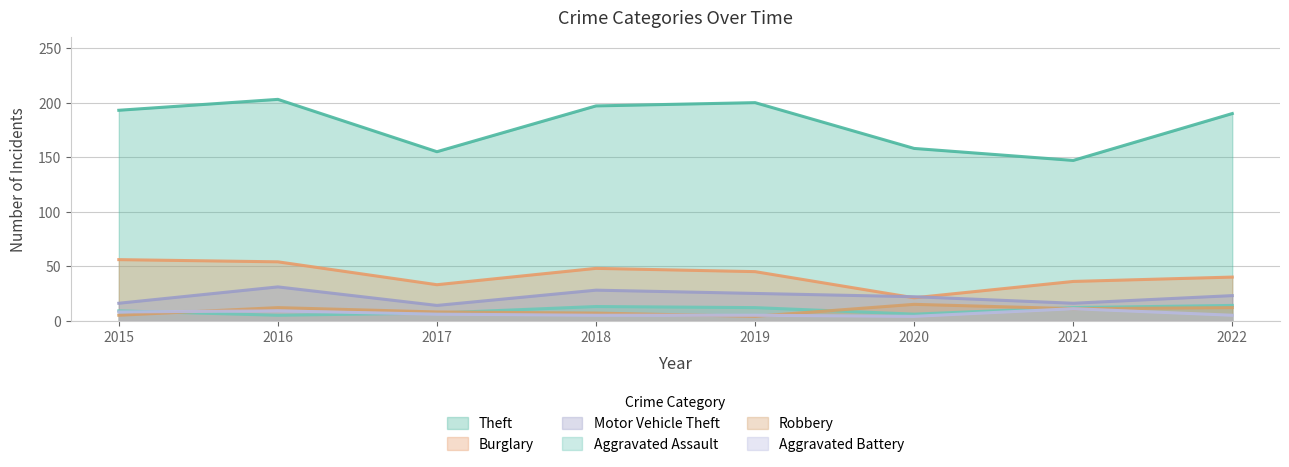

List the series in order of their peak value, highest first.

Theft, Burglary, Motor Vehicle Theft, Robbery, Aggravated Assault, Aggravated Battery